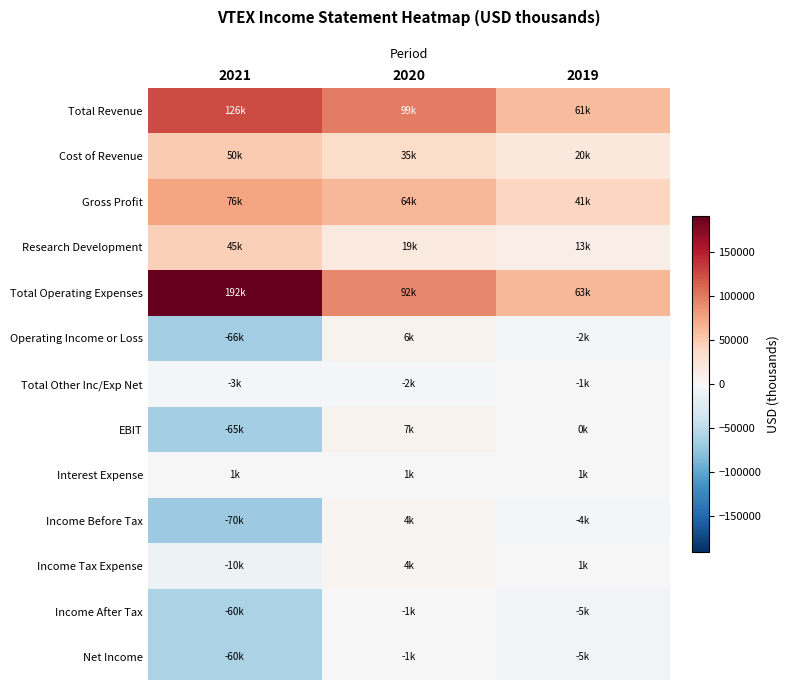

What is the total value across all series at 2019?

185500